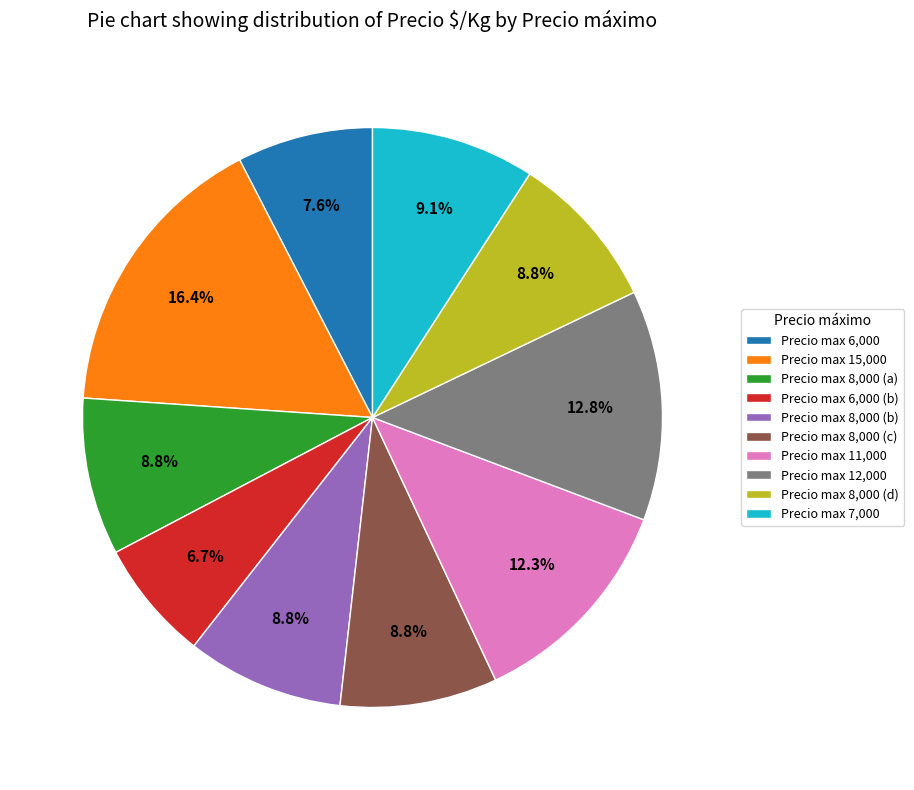

To the nearest percent, what is the difference between the largest and smallest slice percentages?

10%